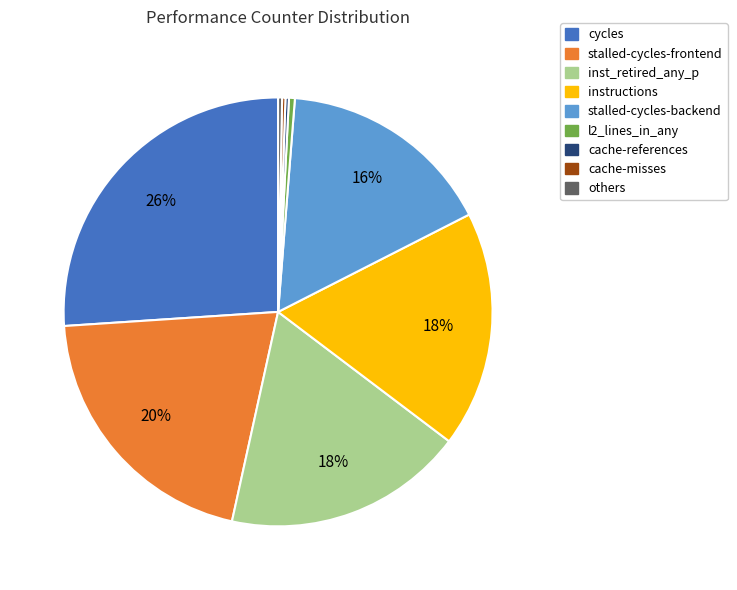

To the nearest percent, what is the average slice percentage?

11%